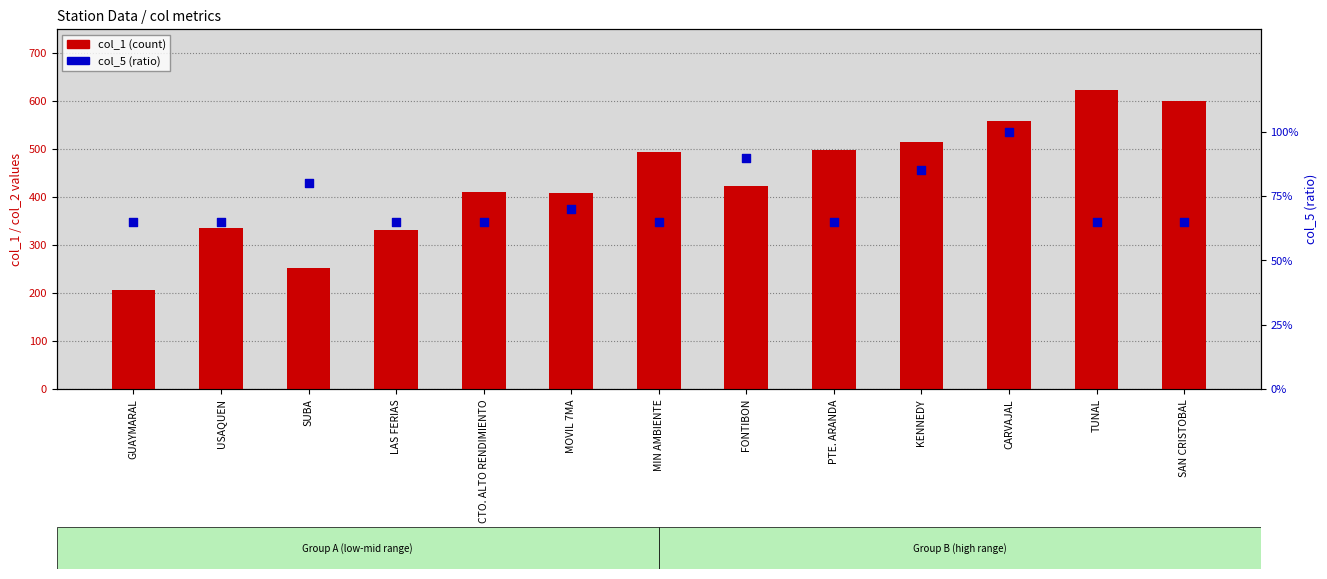

At how many categories does at least one series exceed 242?

12